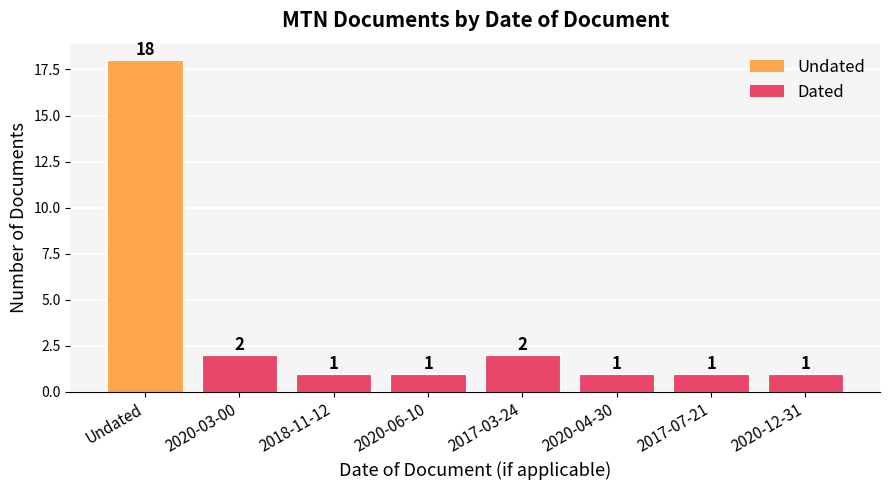

What is the value of the 5th bar from the left?

2